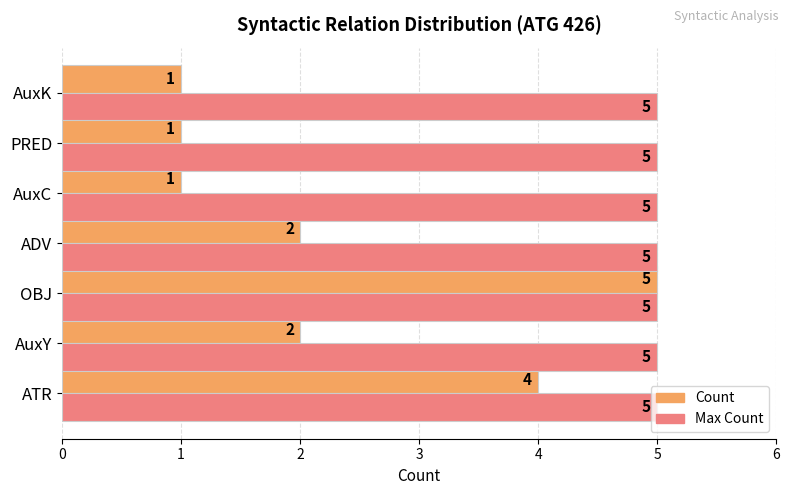

List the series in order of their overall mean, lowest first.

Count, Max Count